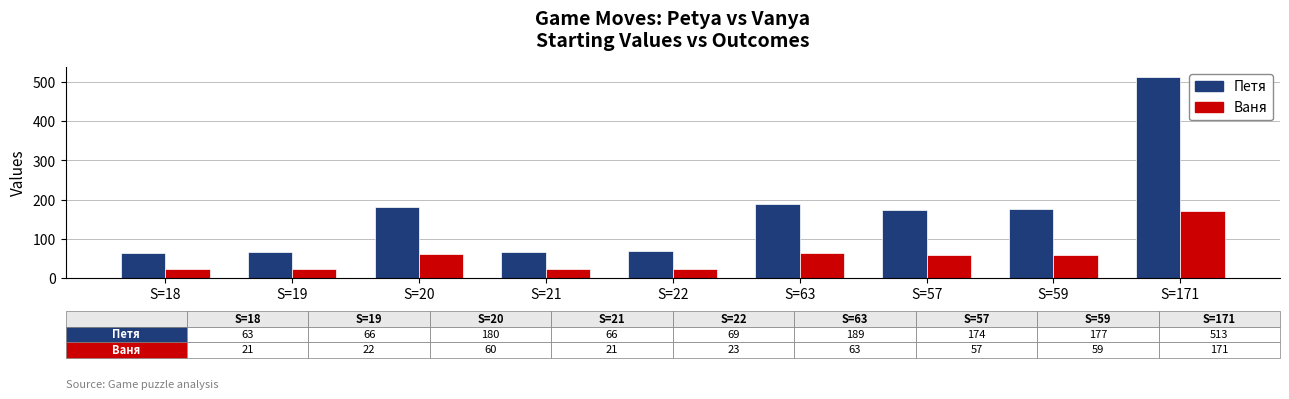

At which category is the sum across all series the highest?

S=171